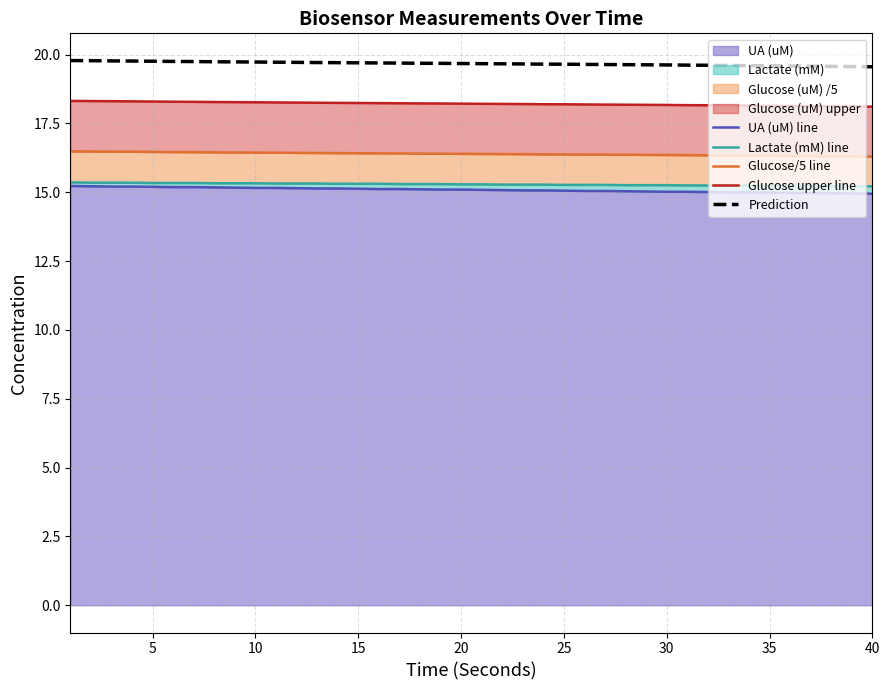

What is the total value across all series at 15?

85.1